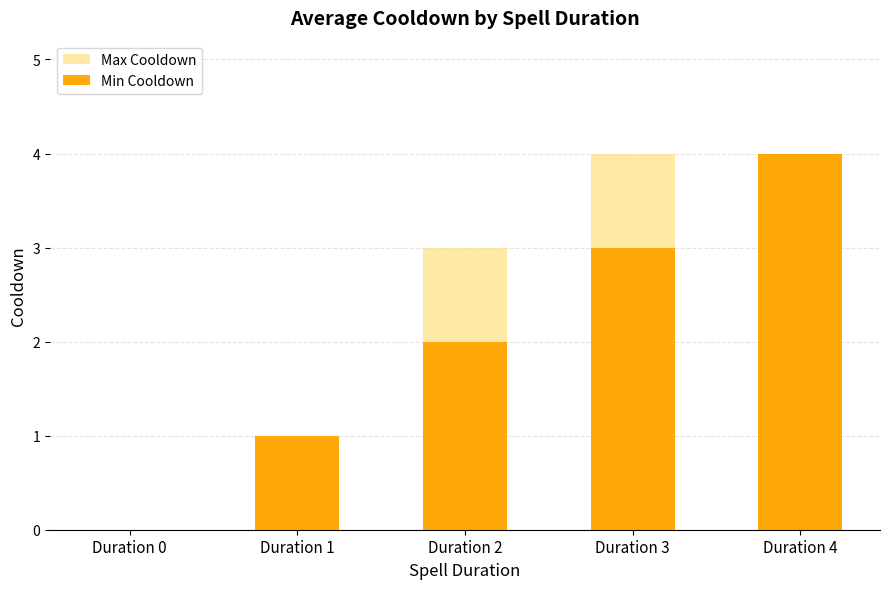

What is the total value across all series at Duration 2?

5